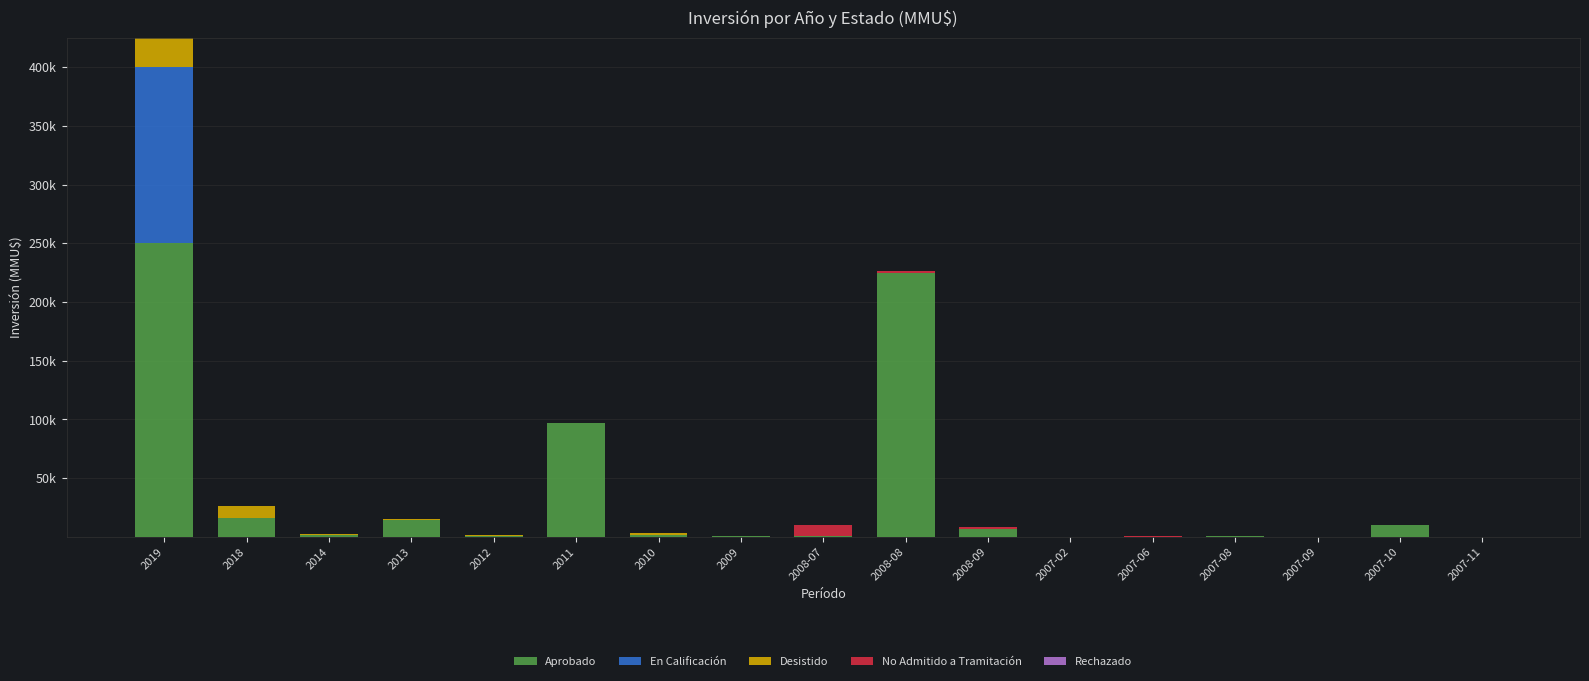

Are the bars horizontal?

No